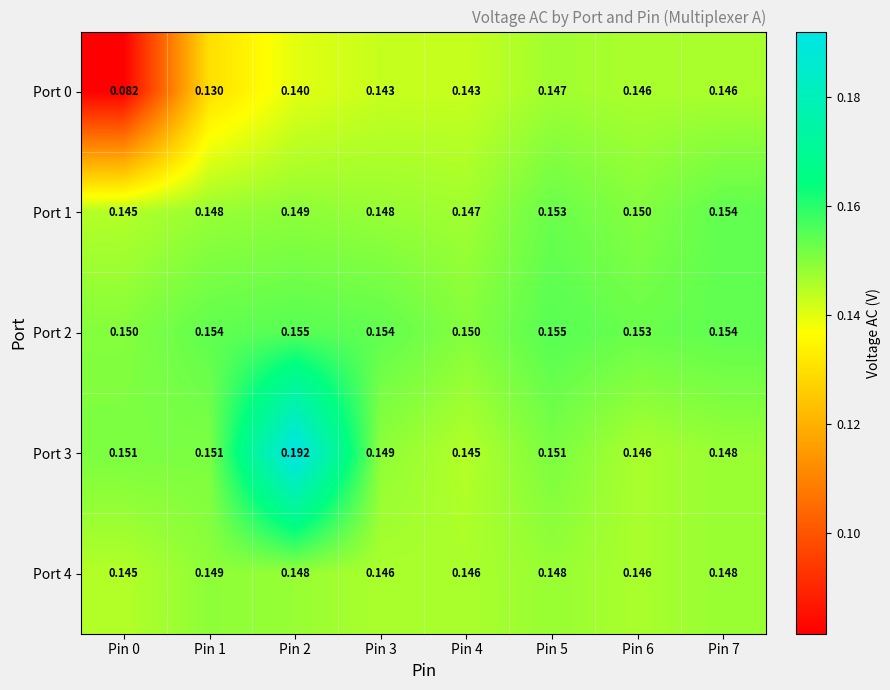

Count the number of data series in this chart.

5